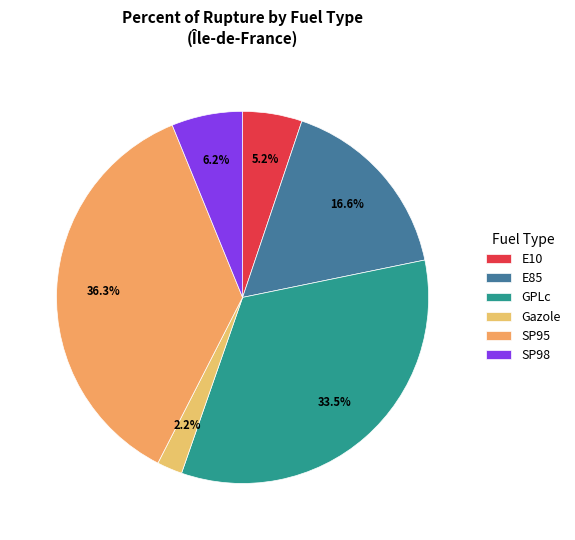

To the nearest percent, what percentage of the pie is E85?

17%